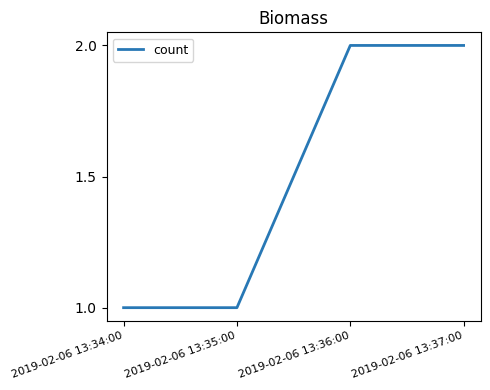

Approximately how many times larger is the value at 2019-02-06 13:37:00 compared to 2019-02-06 13:34:00?

2.0